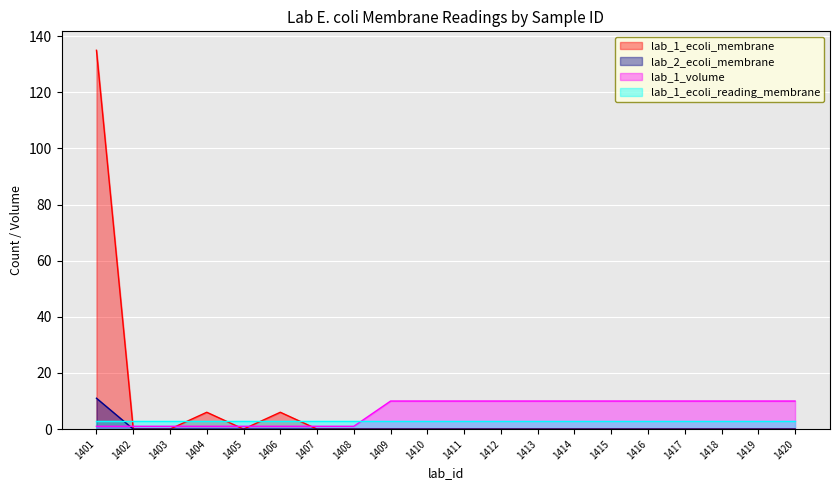

True or false: lab_2_ecoli_membrane and lab_1_ecoli_membrane intersect in this chart.

False